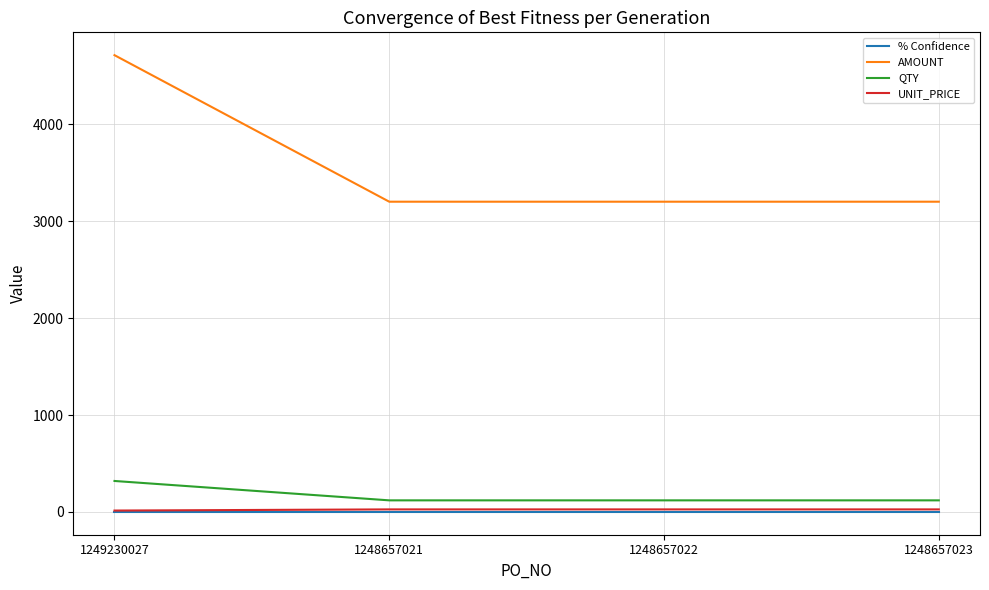

Which series has the widest spread of values?

AMOUNT